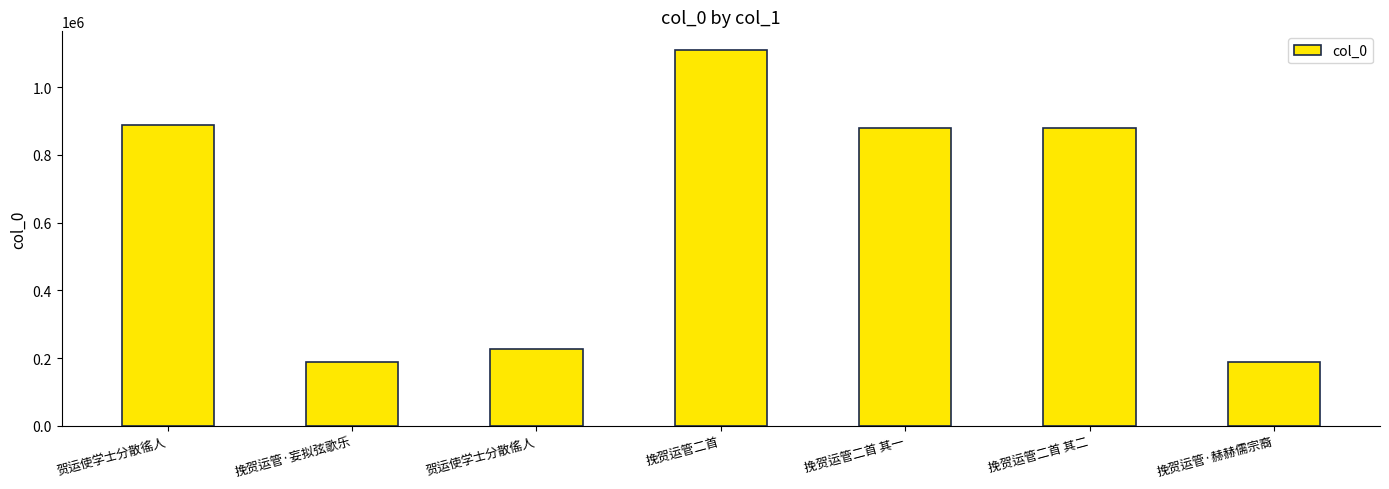

Is it true that the value at 挽贺运管二首 其二 is 1556142?

False